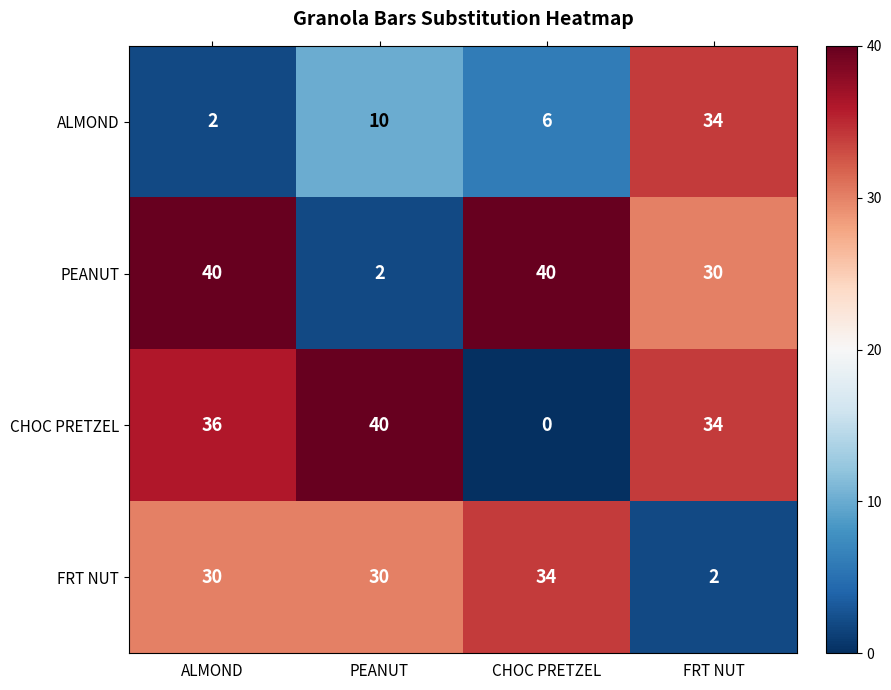

Count the number of data series in this chart.

4